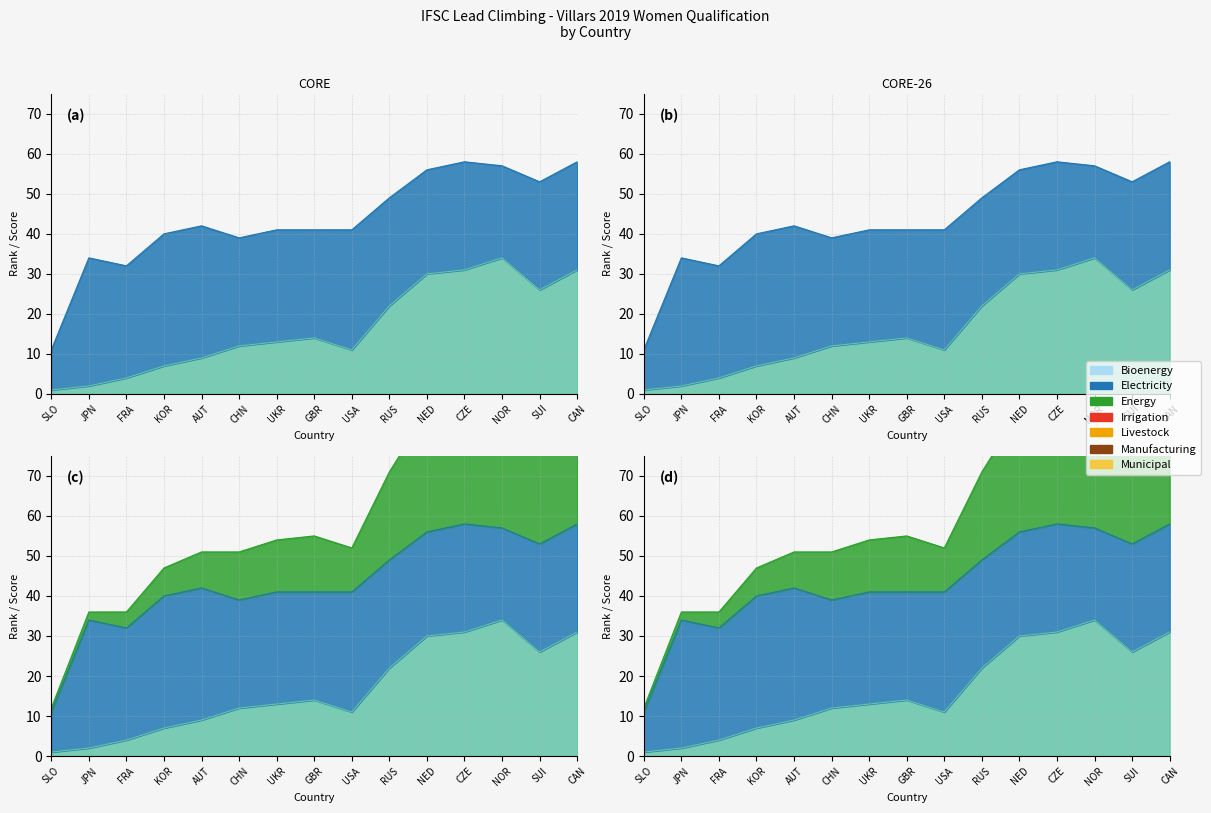

How many categories are shown in the chart?

15